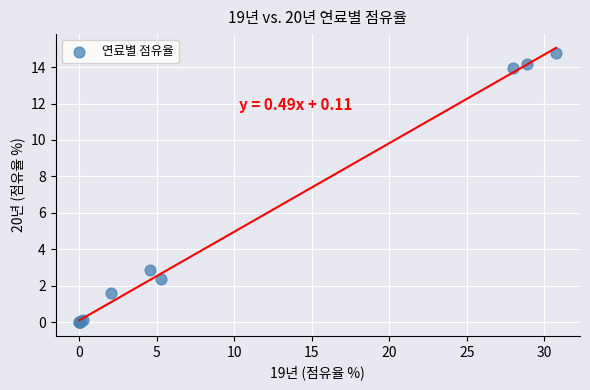

What Y value in the scatter plot is closest to 7?

2.9